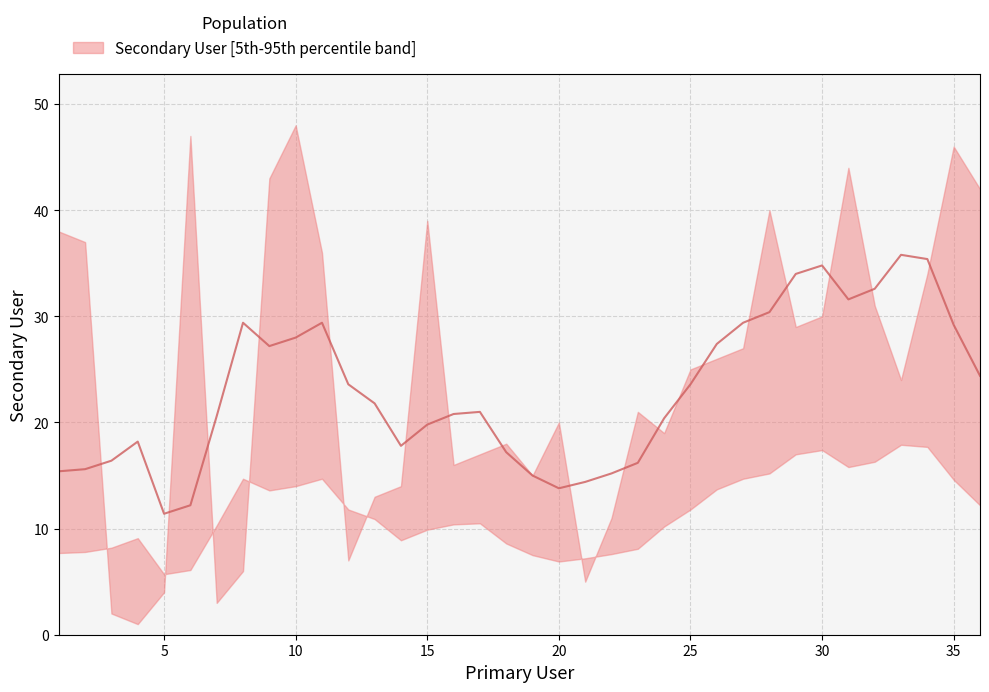

True or false: there are more than 0 points higher than both neighbors.

True